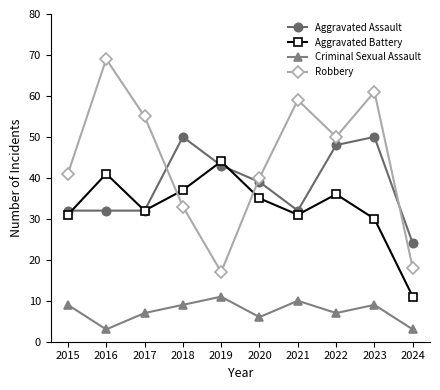

True or false: Criminal Sexual Assault and Robbery intersect in this chart.

False